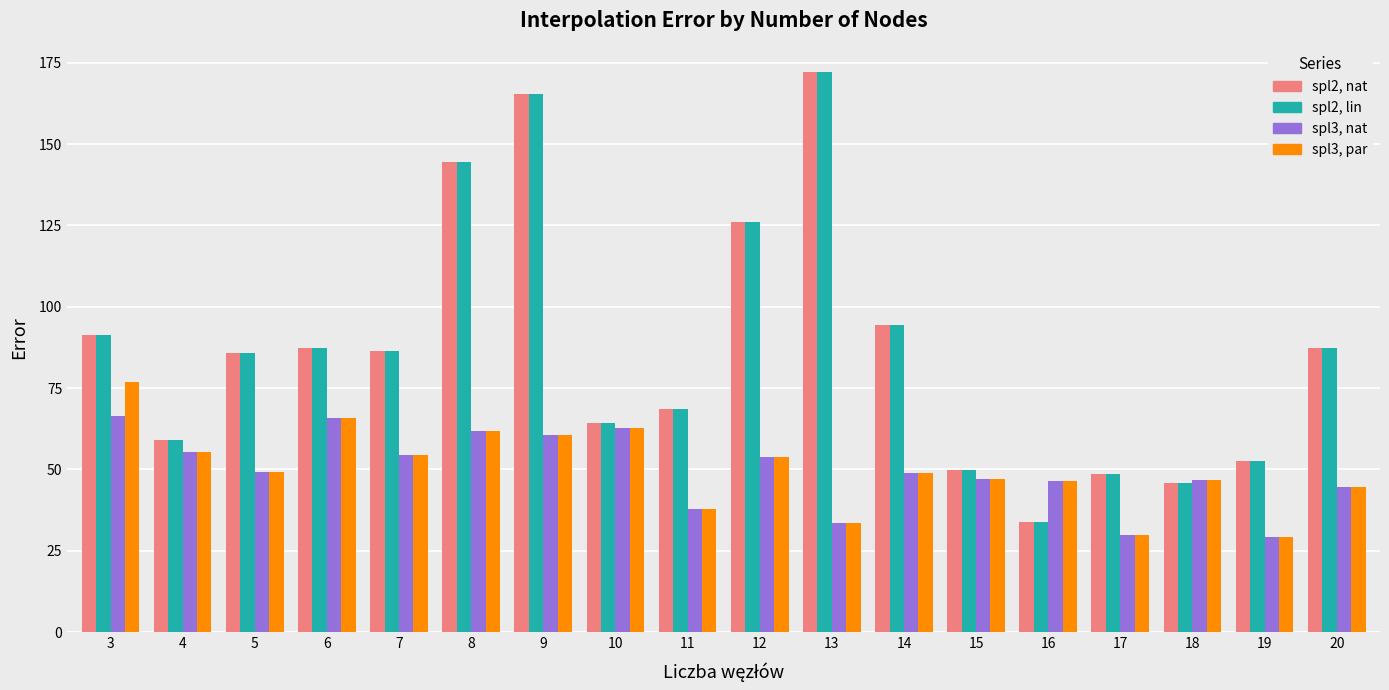

What is the spread (max minus min) of values at 13?

138.6